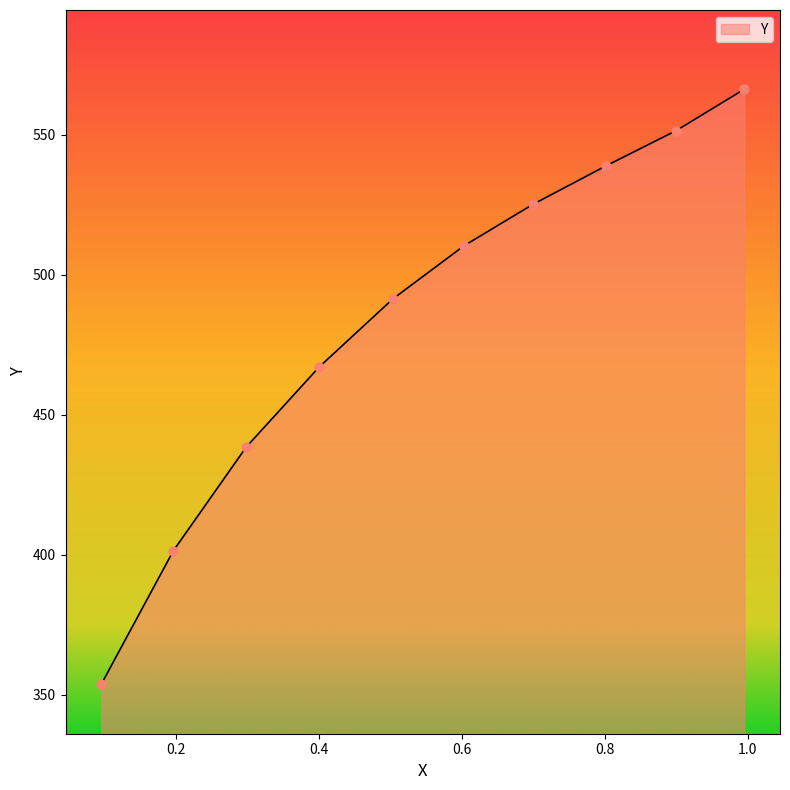

Between 0.197 and 0.8018, which is larger?

0.8018